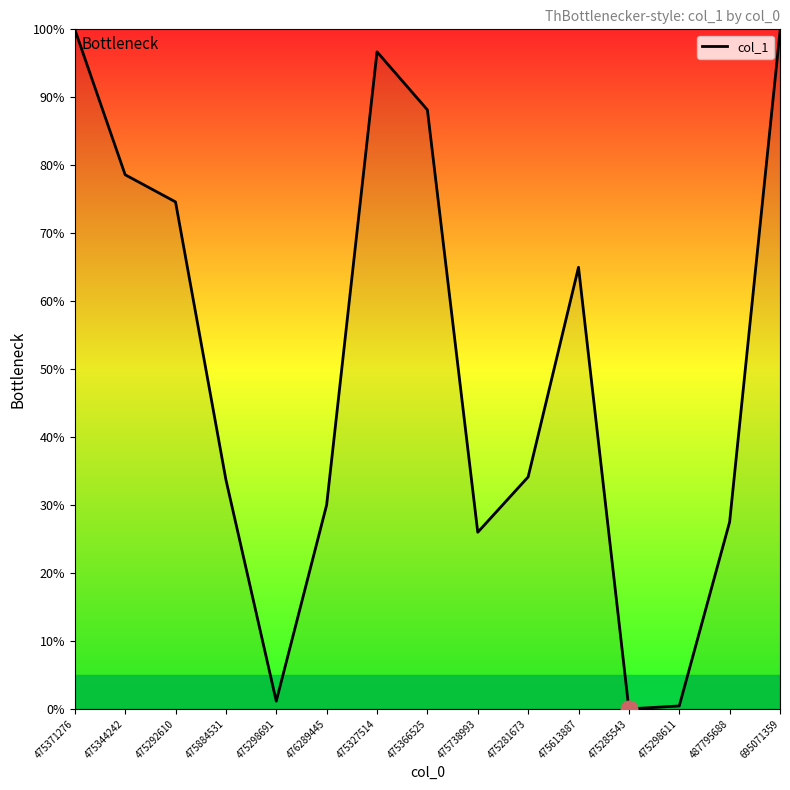

How many interior local peaks (higher than both neighbors) does the data have?

2